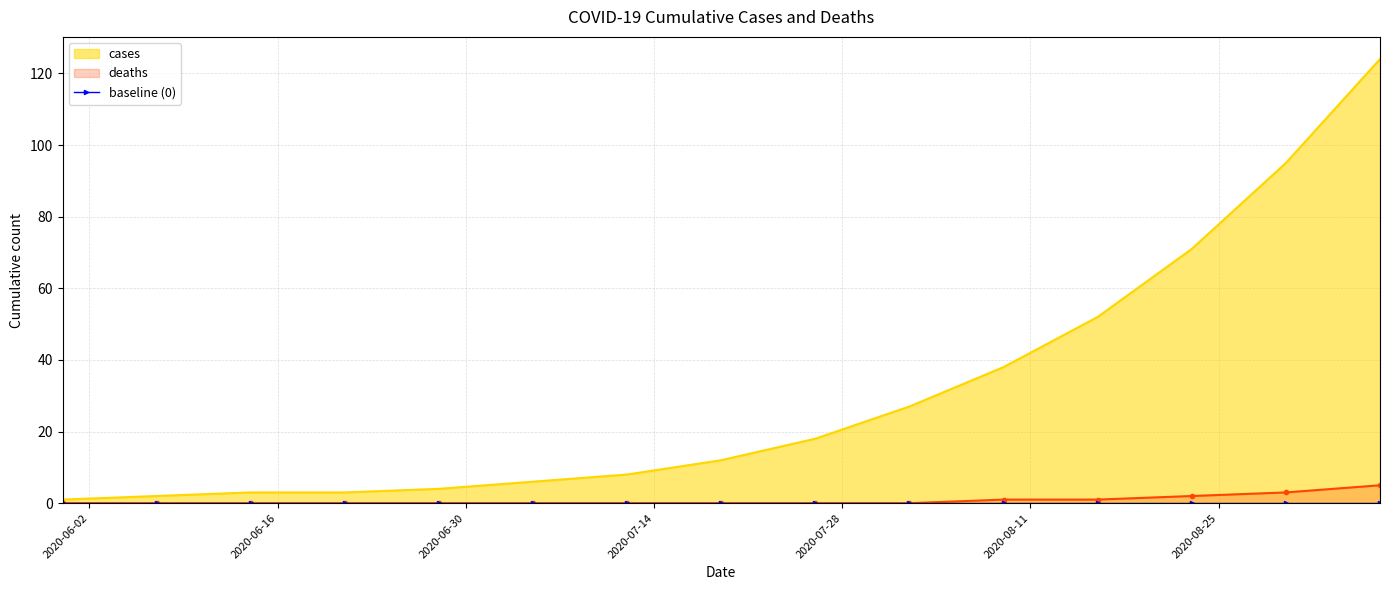

List the labels in order of cases value, largest first.

2020-09-06, 2020-08-30, 2020-08-23, 2020-08-16, 2020-08-09, 2020-08-02, 2020-07-26, 2020-07-19, 2020-07-12, 2020-07-05, 2020-06-28, 2020-06-14, 2020-06-21, 2020-06-07, 2020-05-31